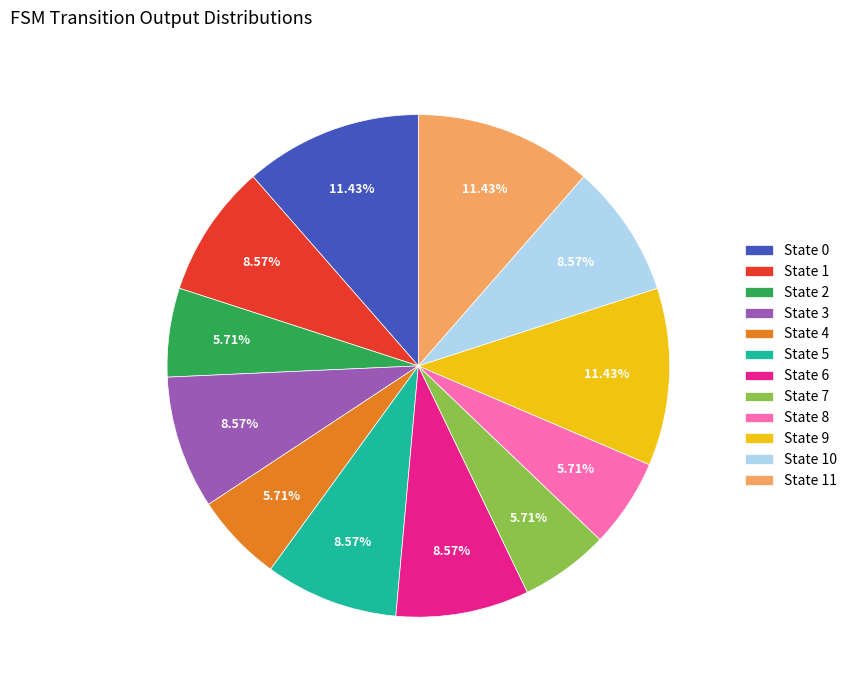

Combined, do State 2 and State 4 account for over 50%?

No